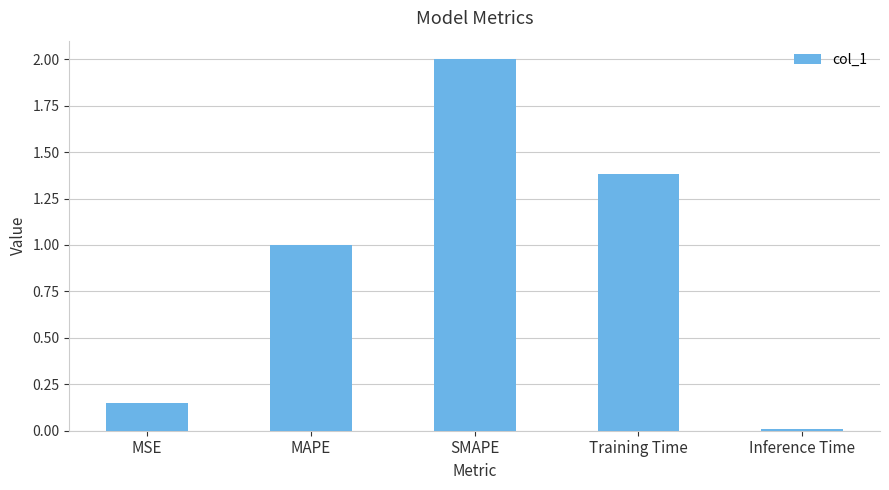

What is the label of the 5th bar from the right?

MSE